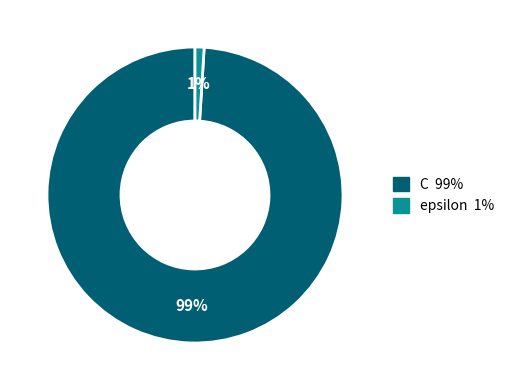

Do C and epsilon together represent more than half of the pie?

Yes